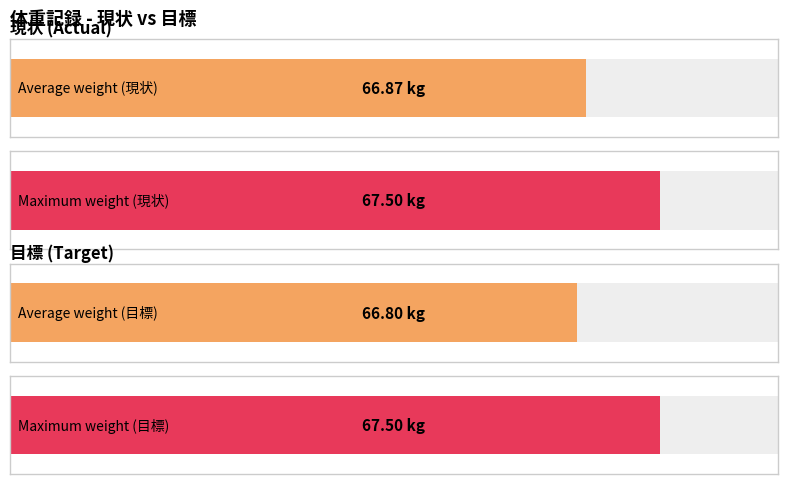

True or false: 目標 has a value of 36.2 at 2016-01-17.

False